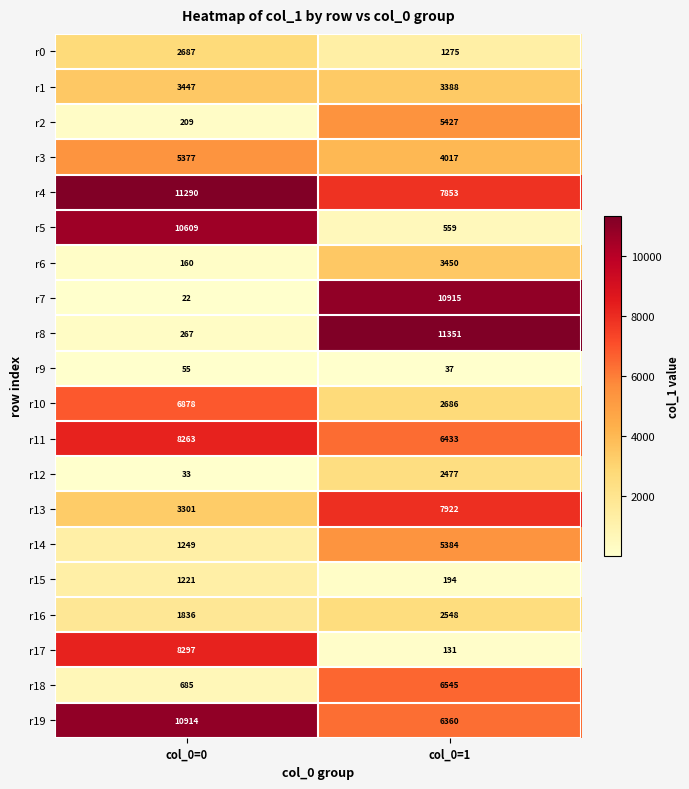

True or false: r7 has a value of 19425 at col_0=1.

False